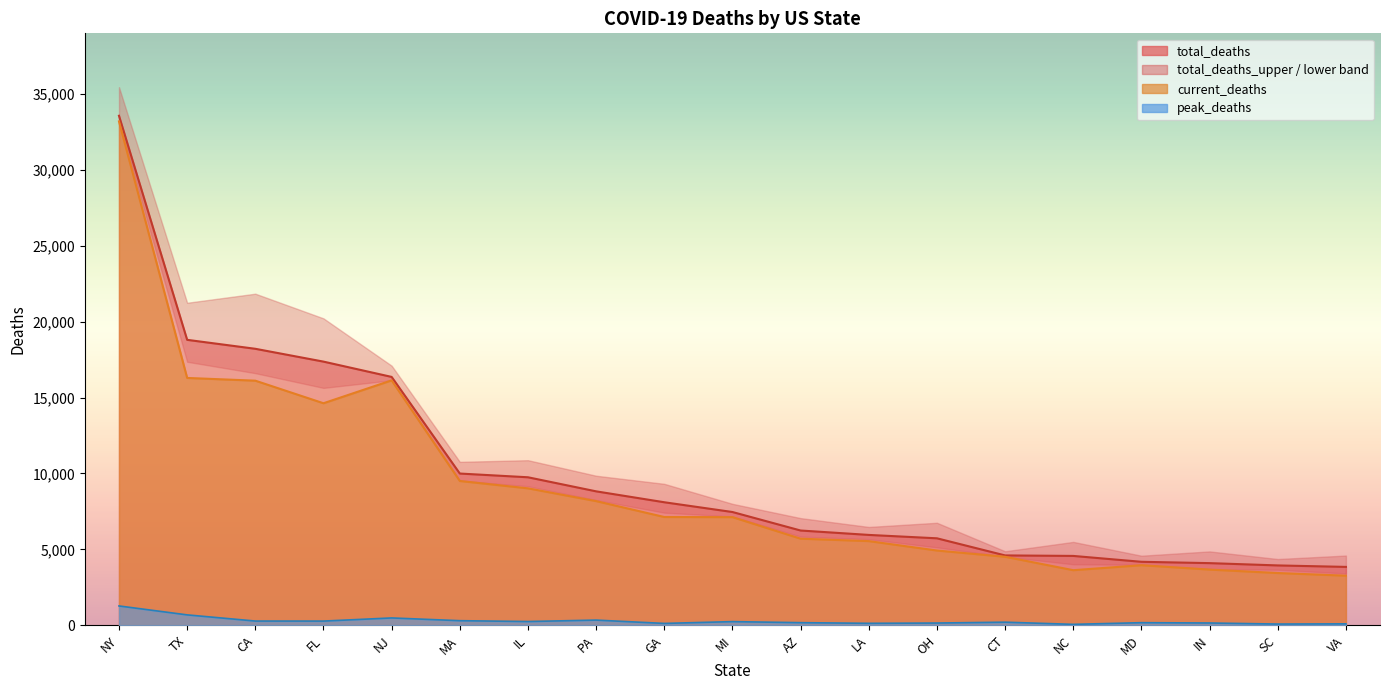

Rank the series by their maximum value, from highest to lowest.

total_deaths, current_deaths, peak_deaths